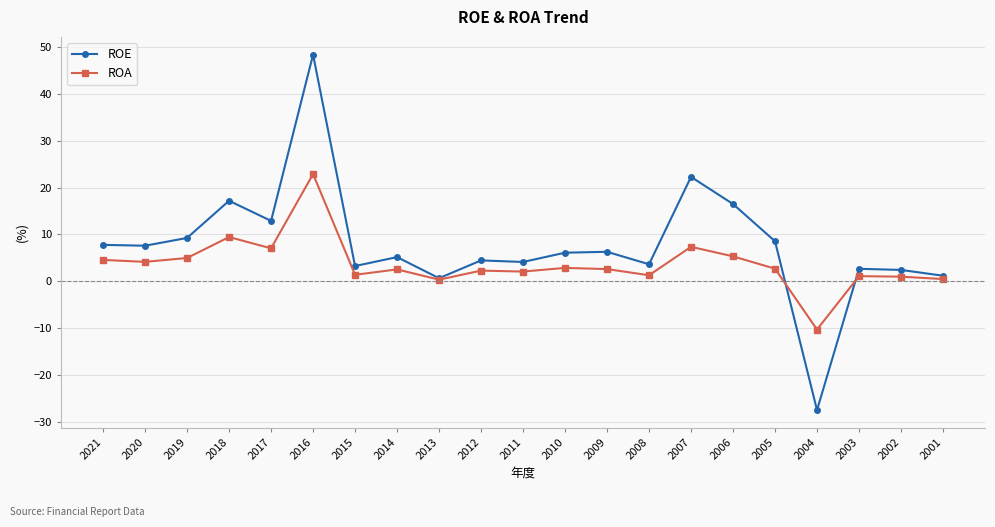

True or false: ROE has more than 0 interior local peaks.

True